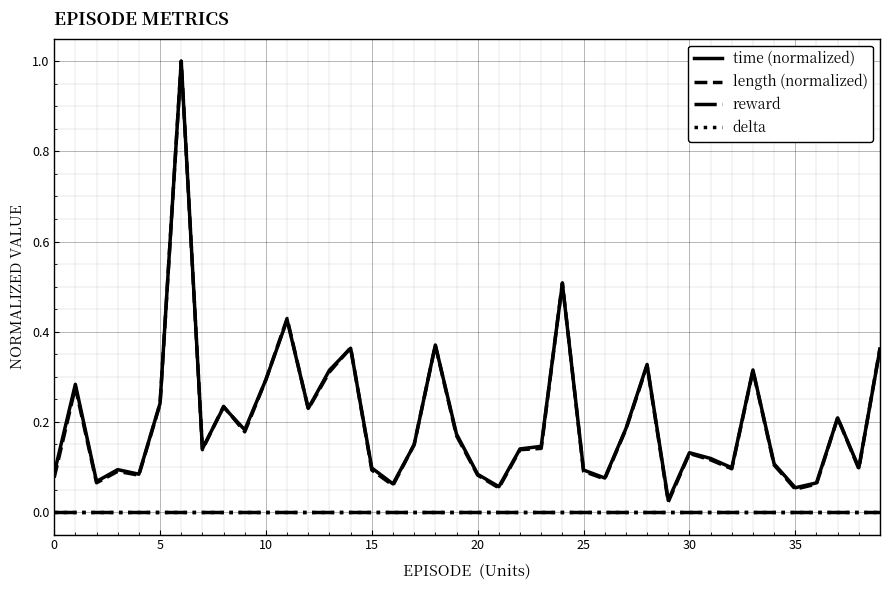

True or false: reward and time (normalized) cross at least once.

False